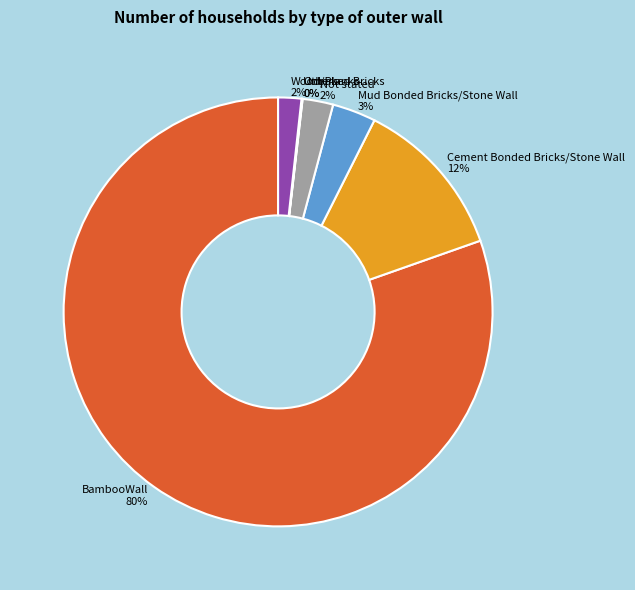

Do Not stated and Mud Bonded Bricks/Stone Wall together represent more than half of the pie?

No